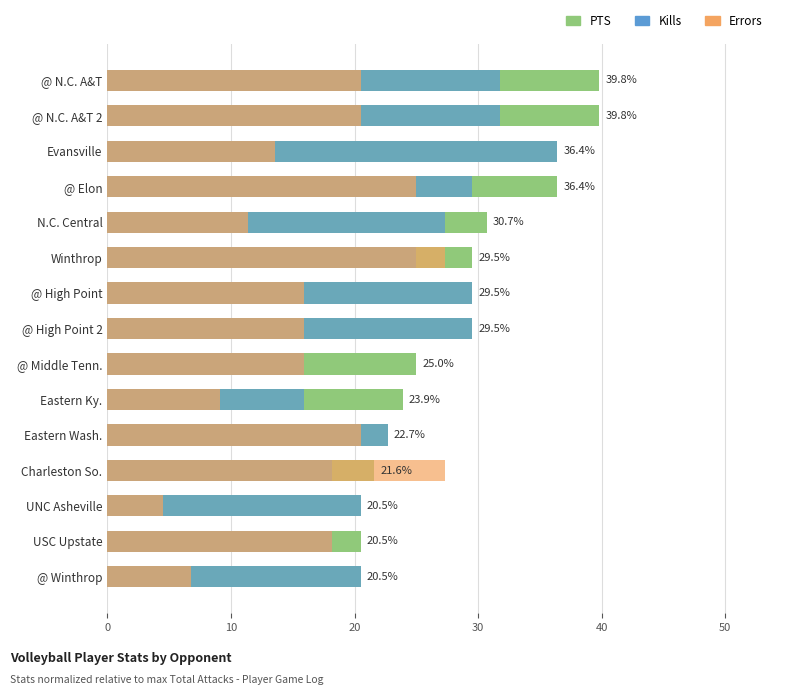

Between Winthrop and USC Upstate, which series saw the biggest shift?

Errors